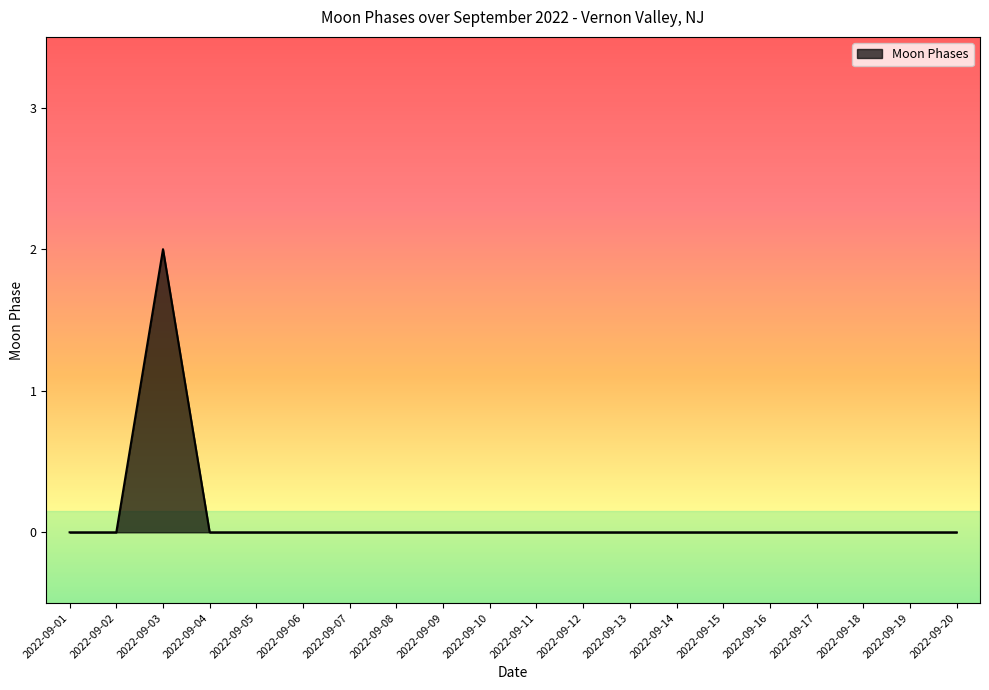

Is it true that the value at 2022-09-18 is 1?

False